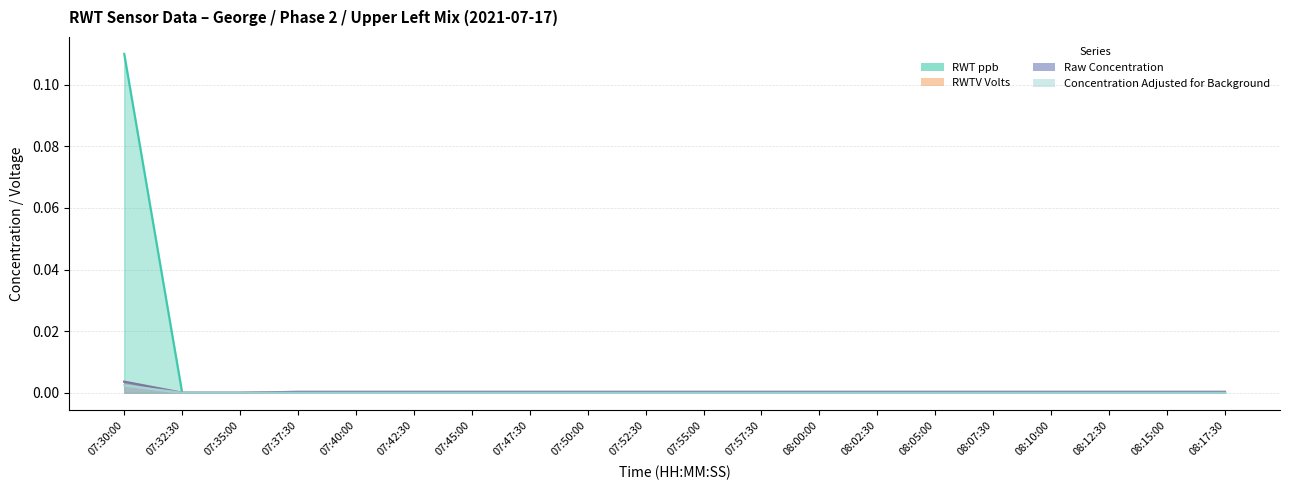

At which label does Concentration Adjusted for Background first exceed 0?

07:30:00